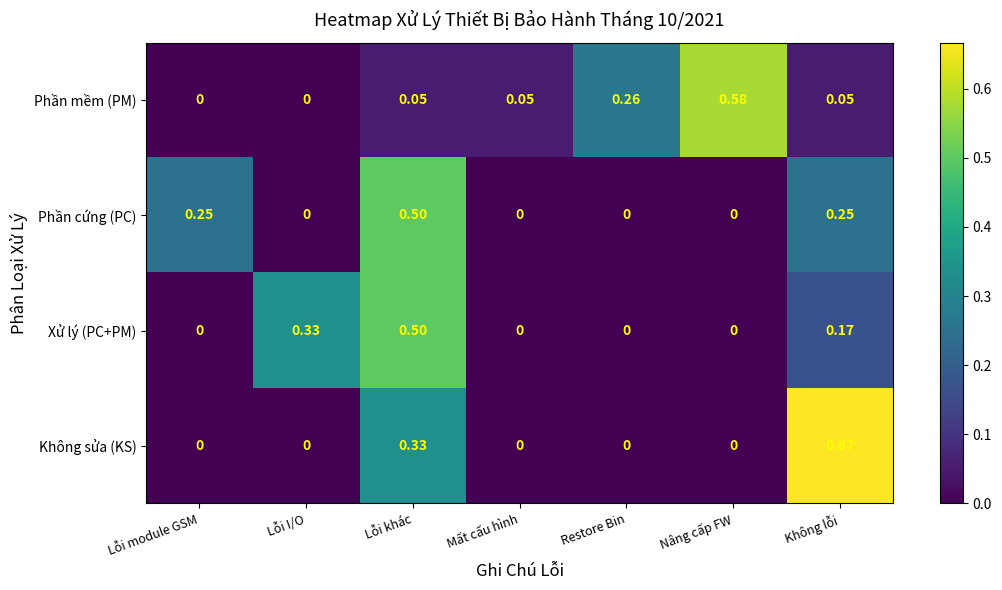

The Phần mềm (PM) series shows 0.3 at Lỗi module GSM. True or false?

False